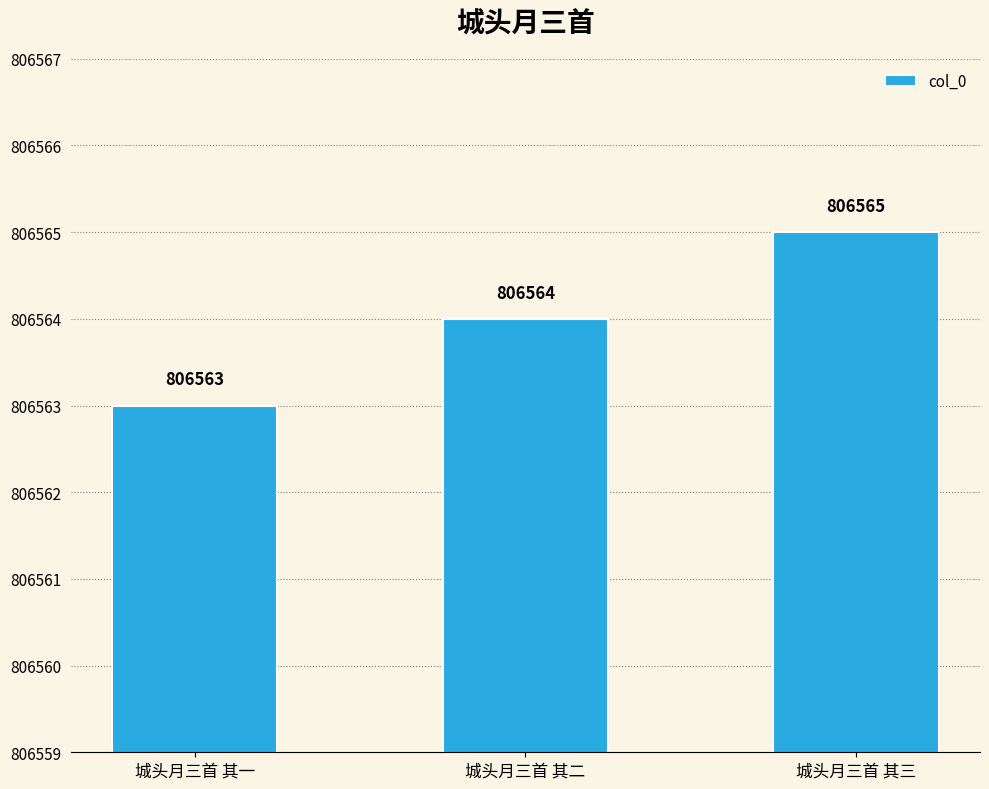

Where is the data nearest to the value 806564?

城头月三首 其二